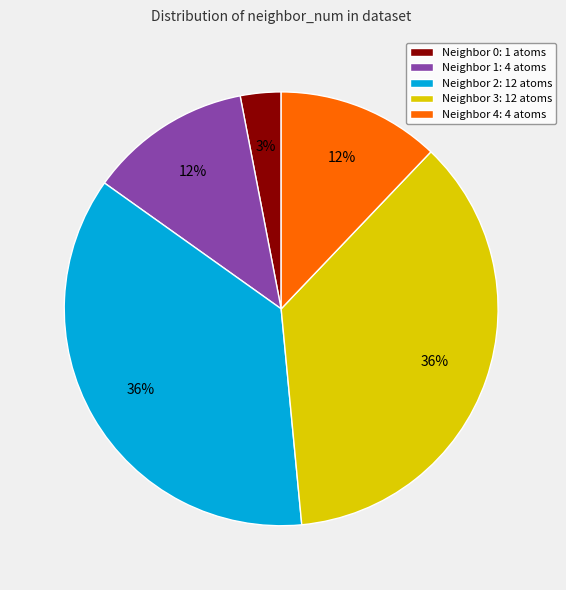

The Neighbor 2: 12 atoms slice represents 36% of the pie. True or false?

True